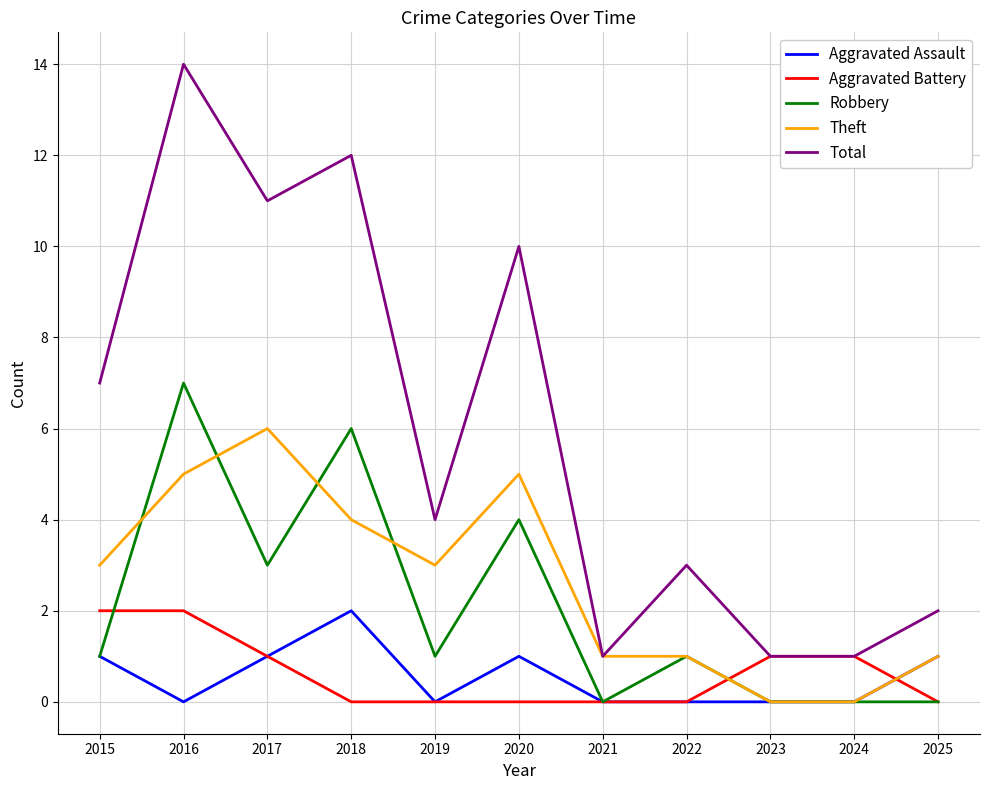

Which series has the widest spread of values?

Total